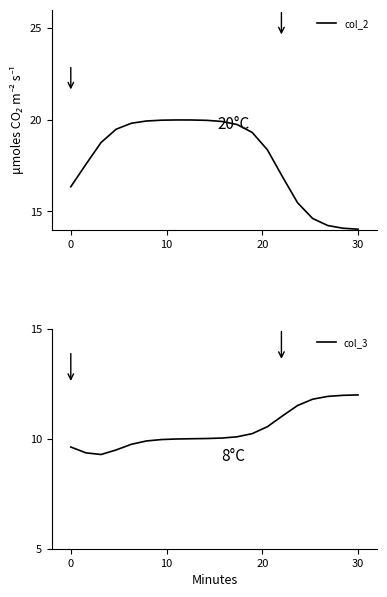

What is the minimum value for col_2?

14.0